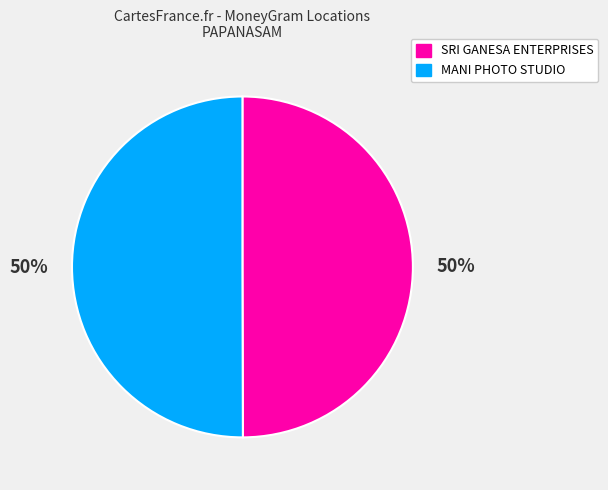

To the nearest percent, what is the average slice percentage?

50%